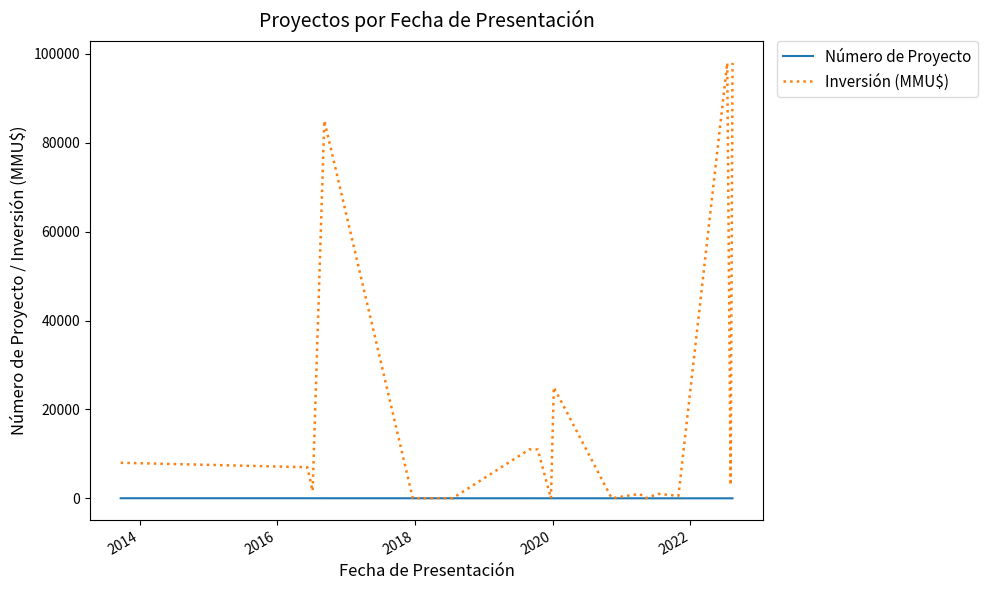

Which series has the widest spread of values?

Inversión (MMU$)